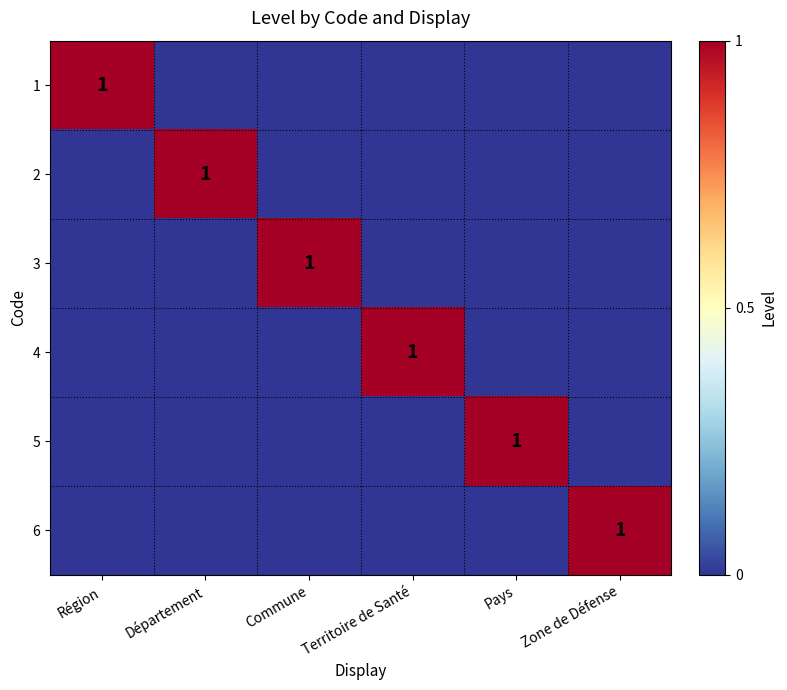

The 2 series shows 1 at Département. True or false?

True